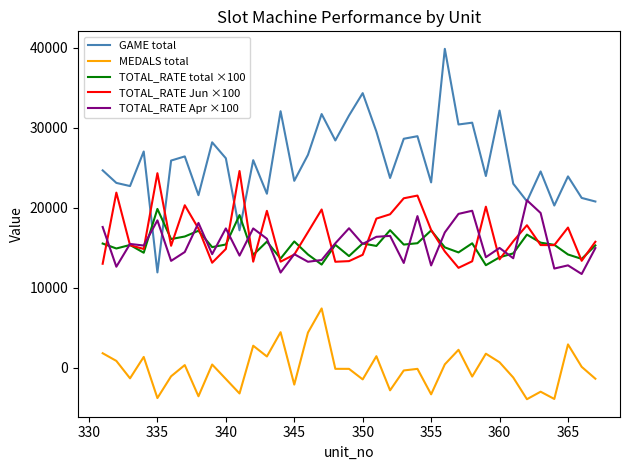

Which series has the largest total across all categories?

GAME total